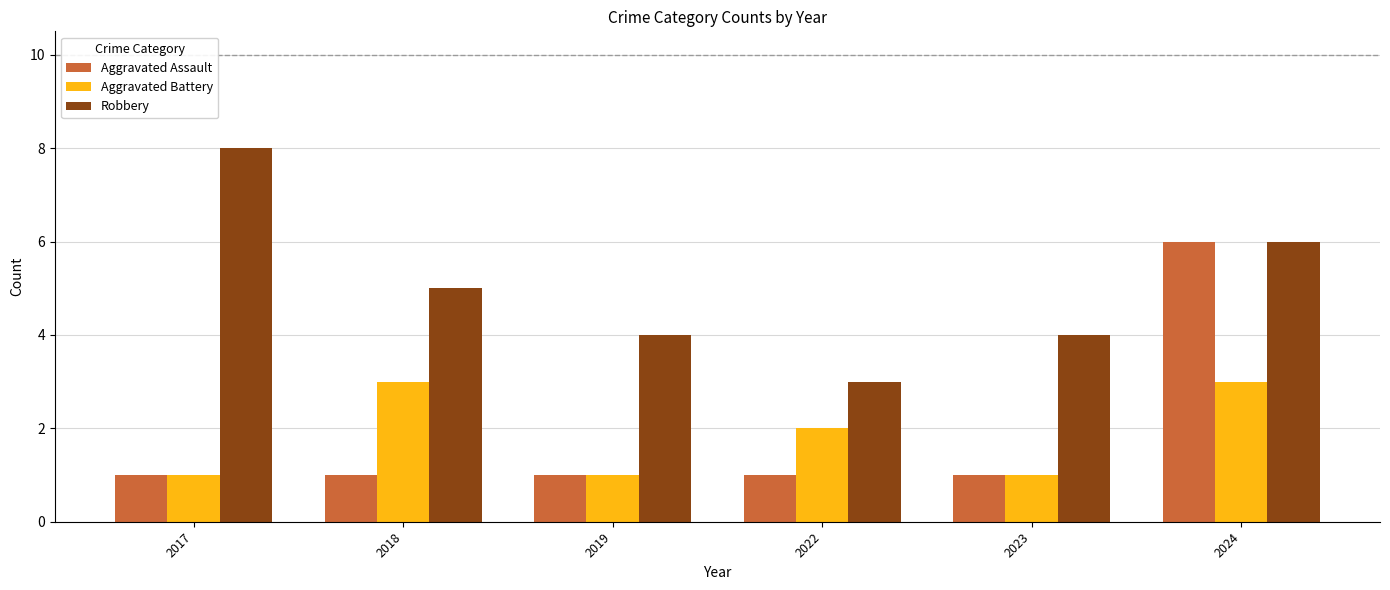

Count the Robbery values in the range 4 to 6.

4